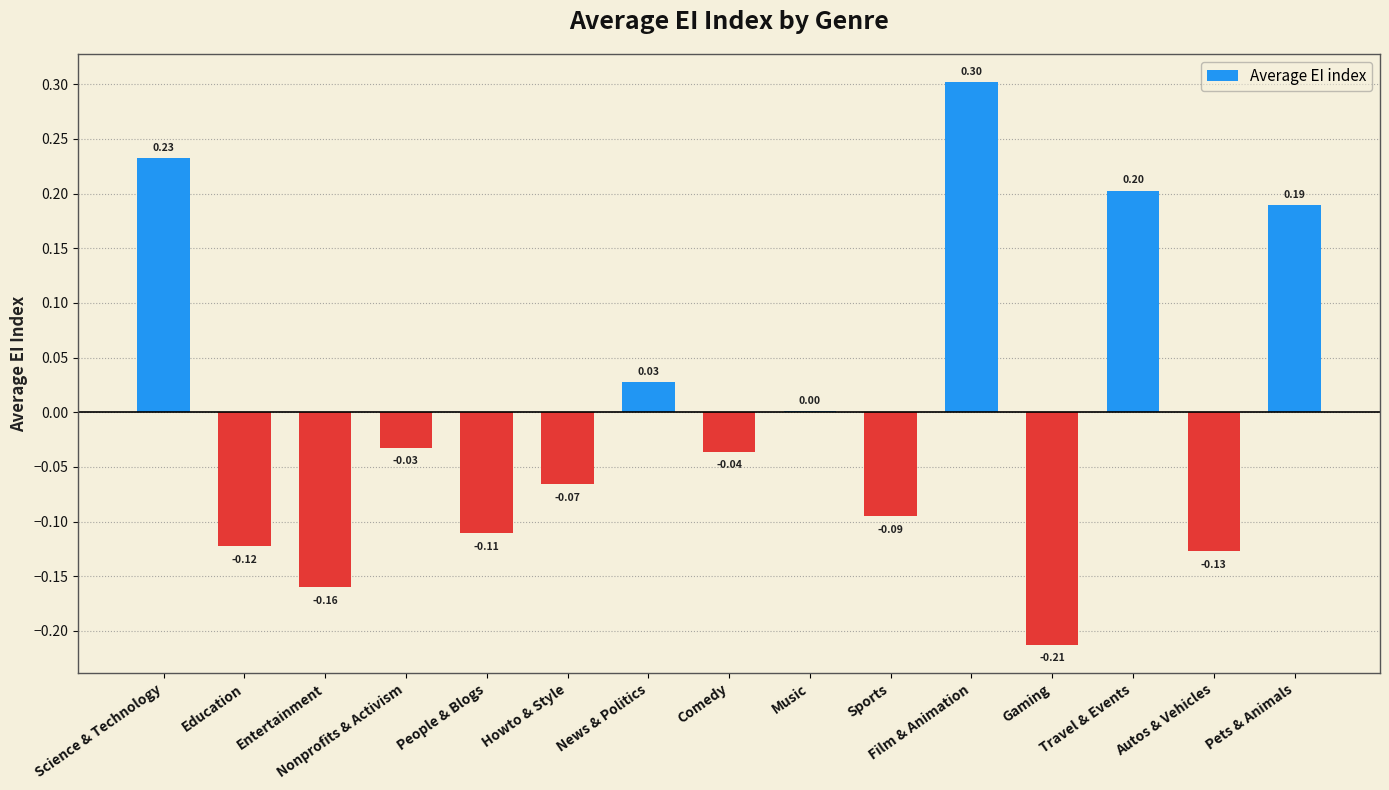

At which category does the chart reach its peak across all series?

Film & Animation